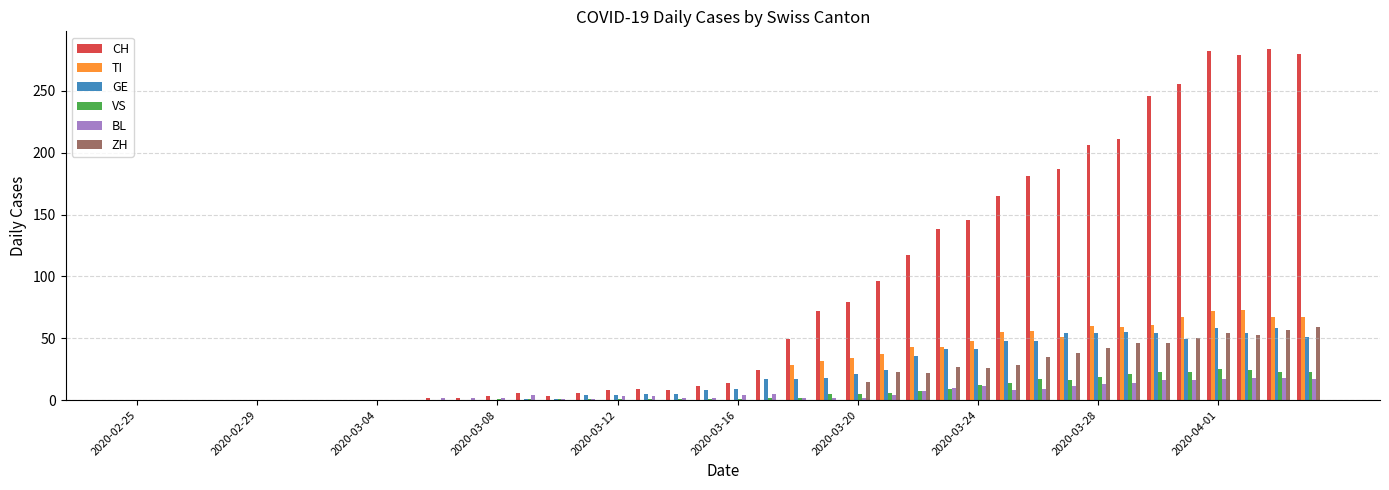

What is the sum of all CH values?

3370